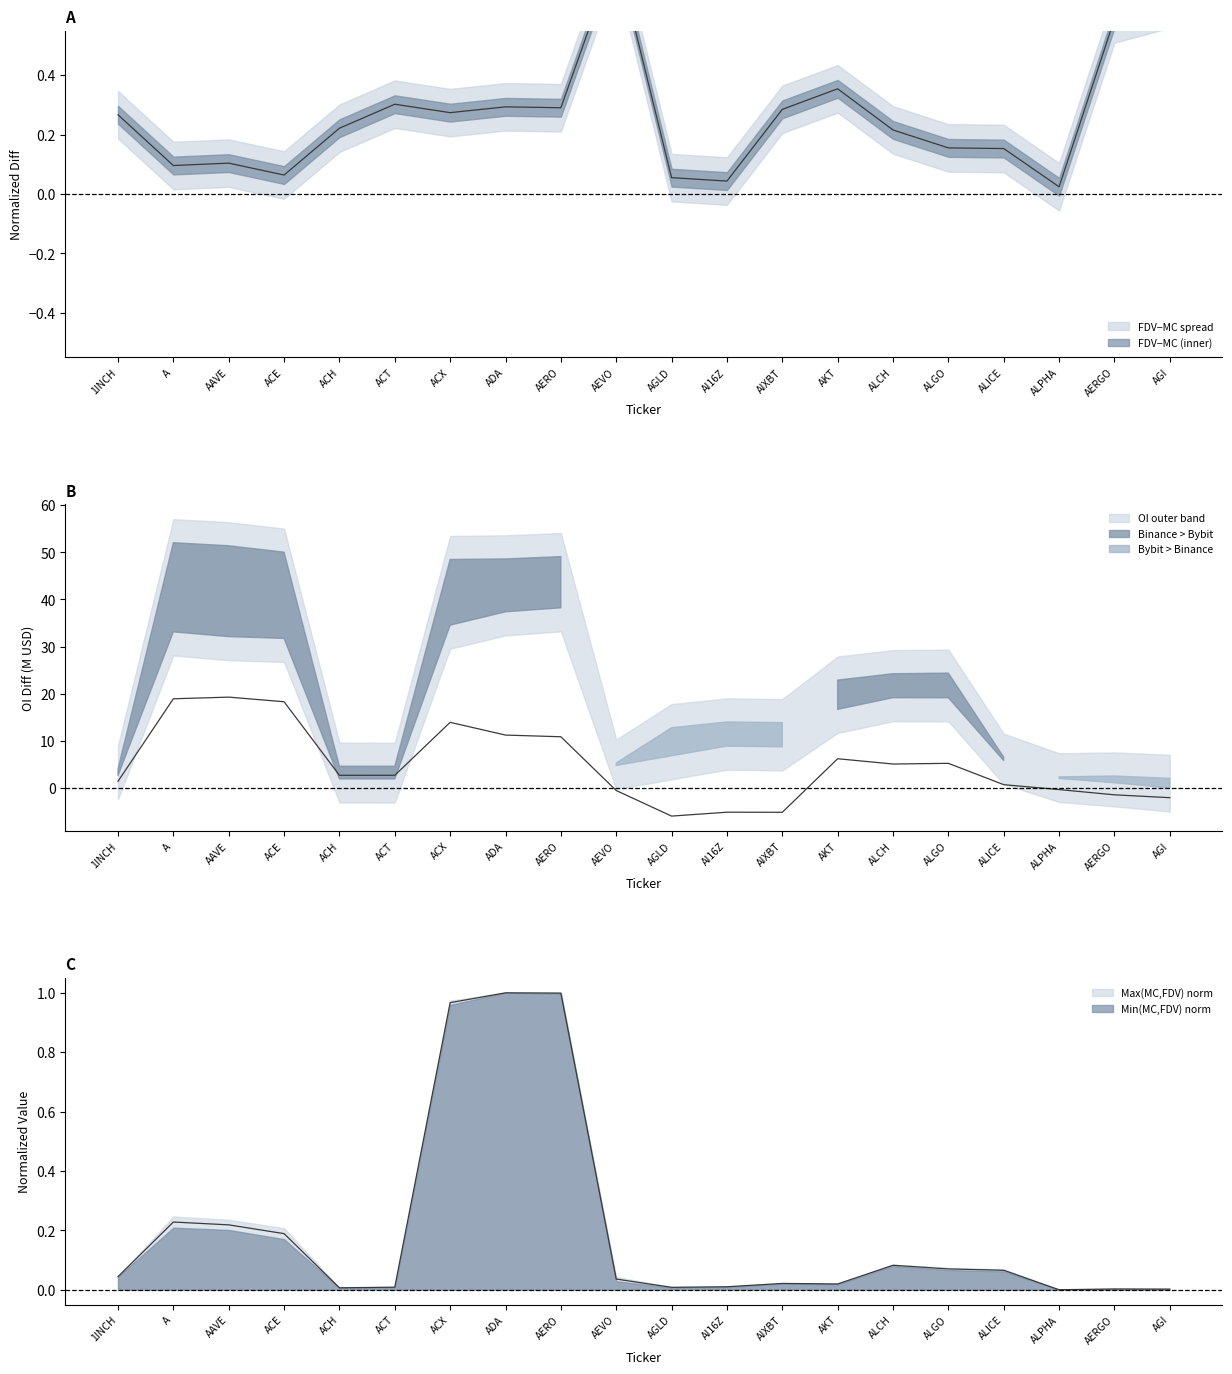

What value does the FDV−MC ratio series have at ACT?

0.3